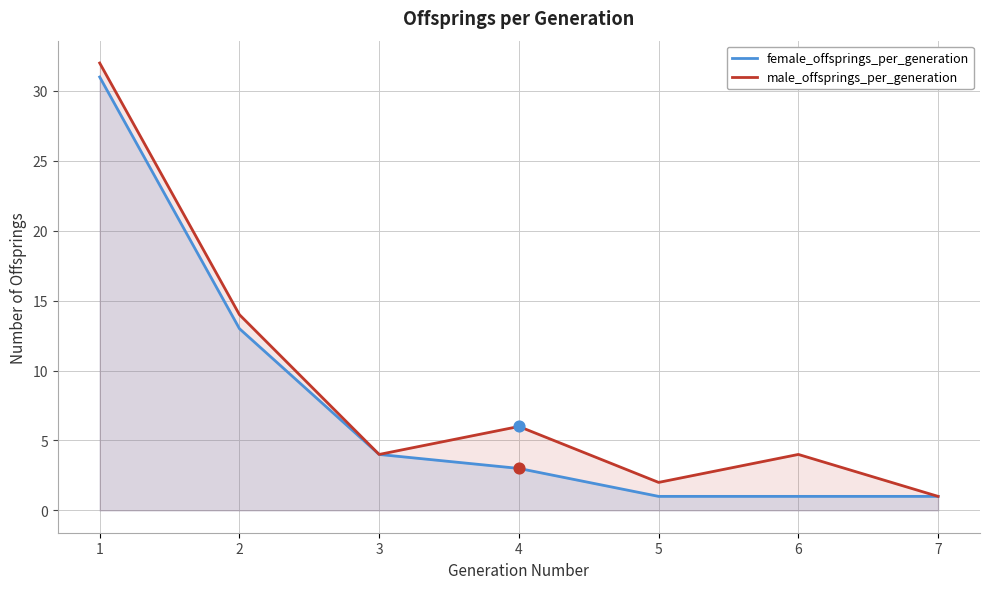

At how many categories does at least one series exceed 8?

2